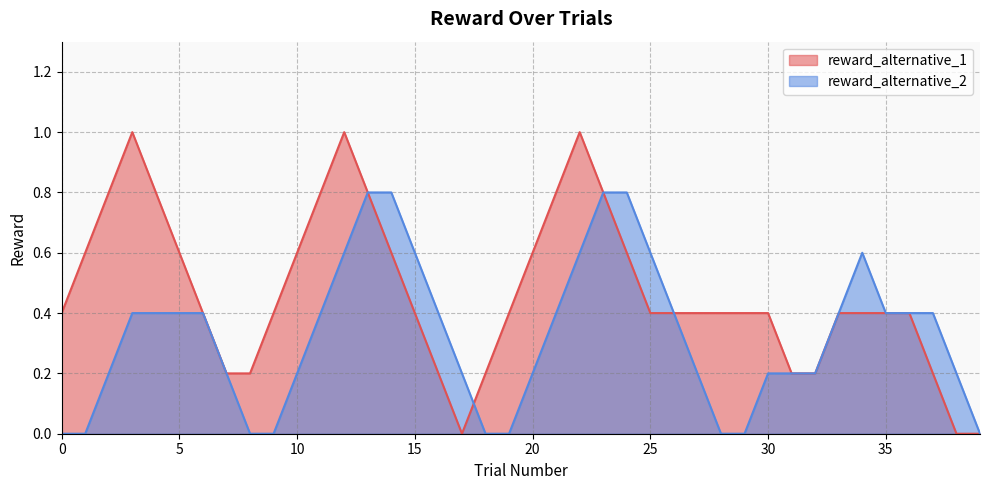

What is the highest value of the reward_alternative_2 series?

0.8